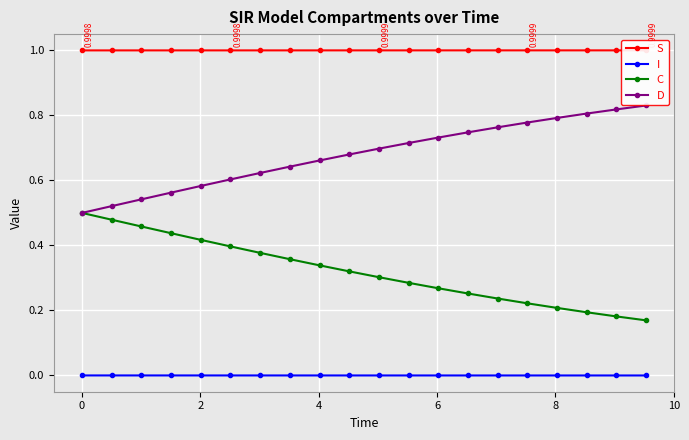

Reading left to right, what are all the values shown in this chart?

S: 1.0	1.0	1.0	1.0	1.0	1.0	1.0	1.0	1.0	1.0	1.0	1.0	1.0	1.0	1.0	1.0	1.0	1.0	1.0	1.0
I: 0.0	0.0	0.0	0.0	0.0	0.0	0.0	0.0	0.0	0.0	0.0	0.0	0.0	0.0	0.0	0.0	0.0	0.0	0.0	0.0
C: 0.5	0.5	0.5	0.4	0.4	0.4	0.4	0.4	0.3	0.3	0.3	0.3	0.3	0.3	0.2	0.2	0.2	0.2	0.2	0.2
D: 0.5	0.5	0.5	0.6	0.6	0.6	0.6	0.6	0.7	0.7	0.7	0.7	0.7	0.7	0.8	0.8	0.8	0.8	0.8	0.8